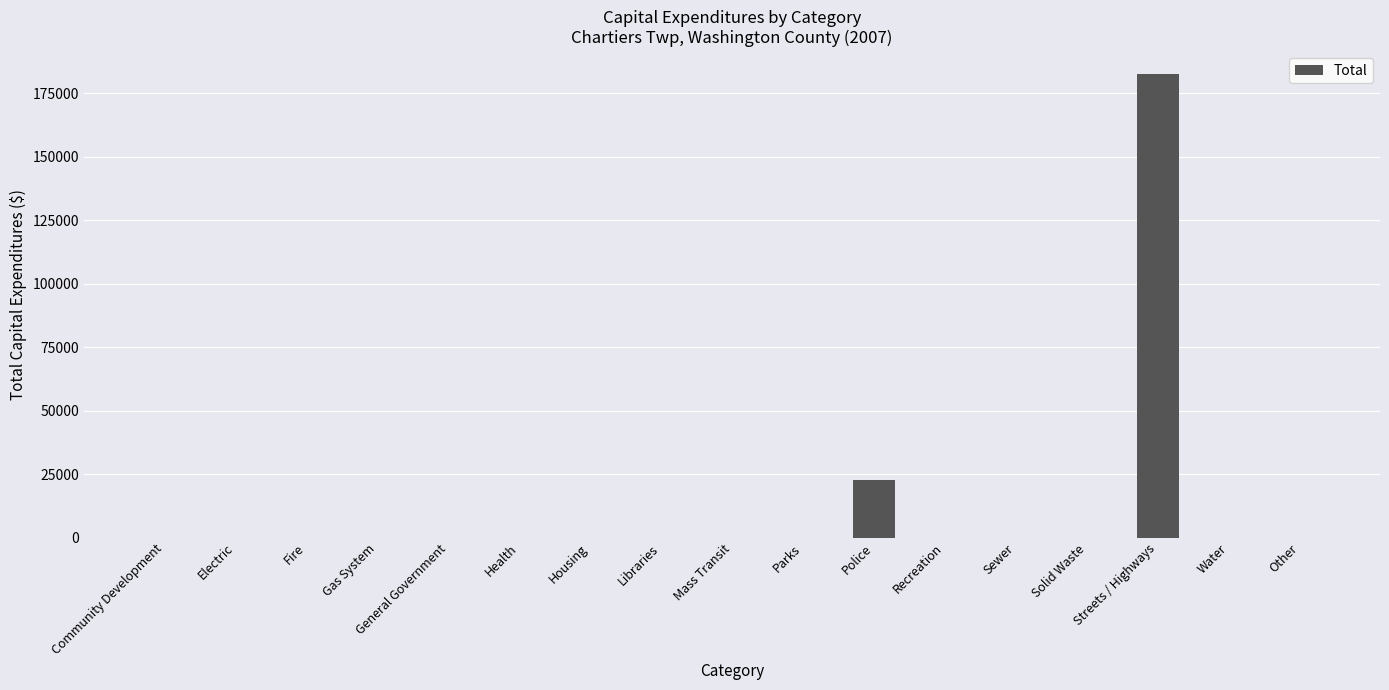

What is the change in value from Community Development to Police?

+22541